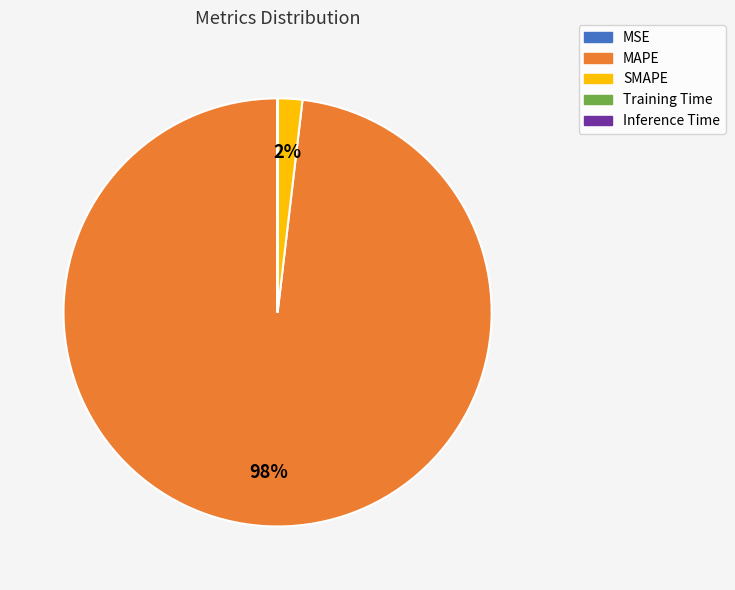

Is it true that MAPE is 98% of the pie?

True